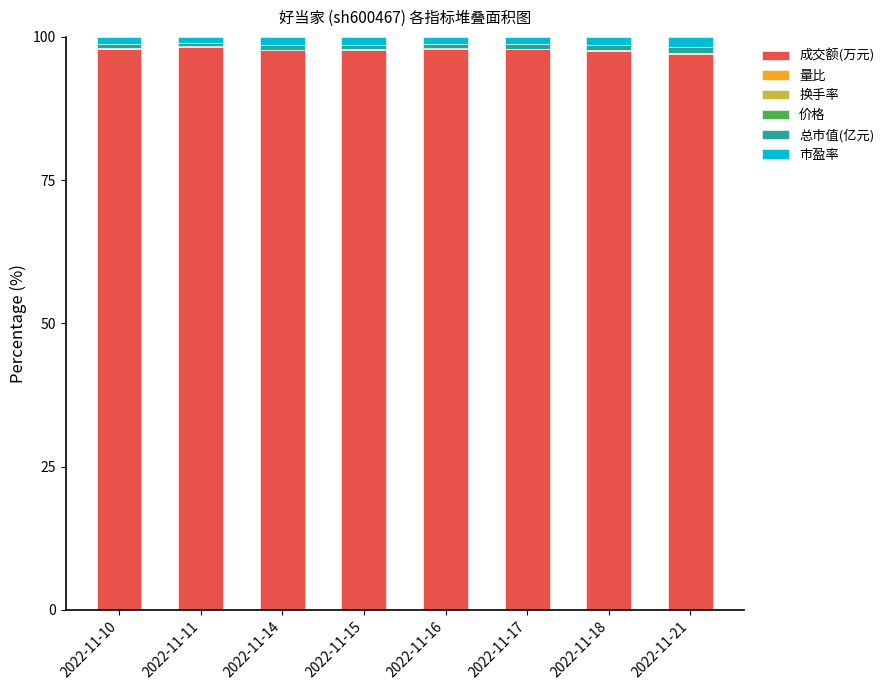

Is it true that 成交额(万元) equals 127.7 at 2022-11-17?

False